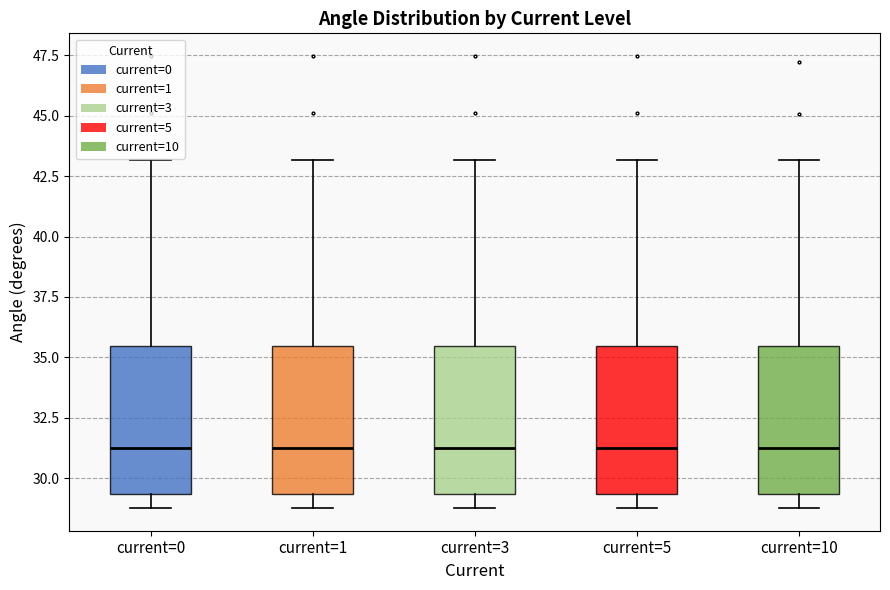

Where is the upper edge of the box for current=10 on the y-axis? The values are not printed on the chart, so give them approximately, as read against the axis.

35.5